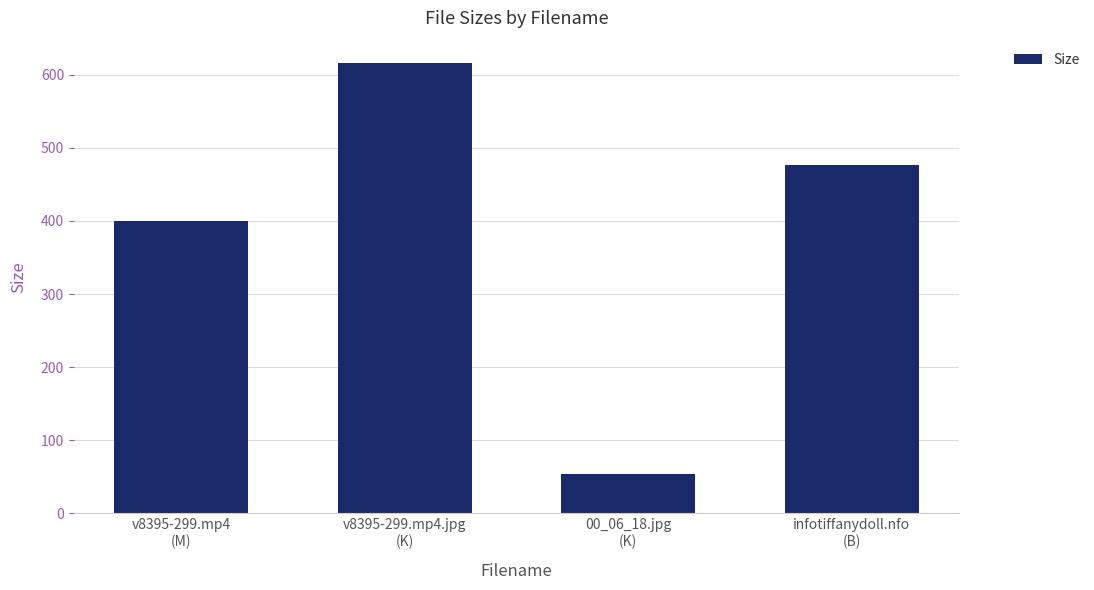

Rank the categories by value from highest to lowest.

v8395-299.mp4.jpg
(K), infotiffanydoll.nfo
(B), v8395-299.mp4
(M), 00_06_18.jpg
(K)